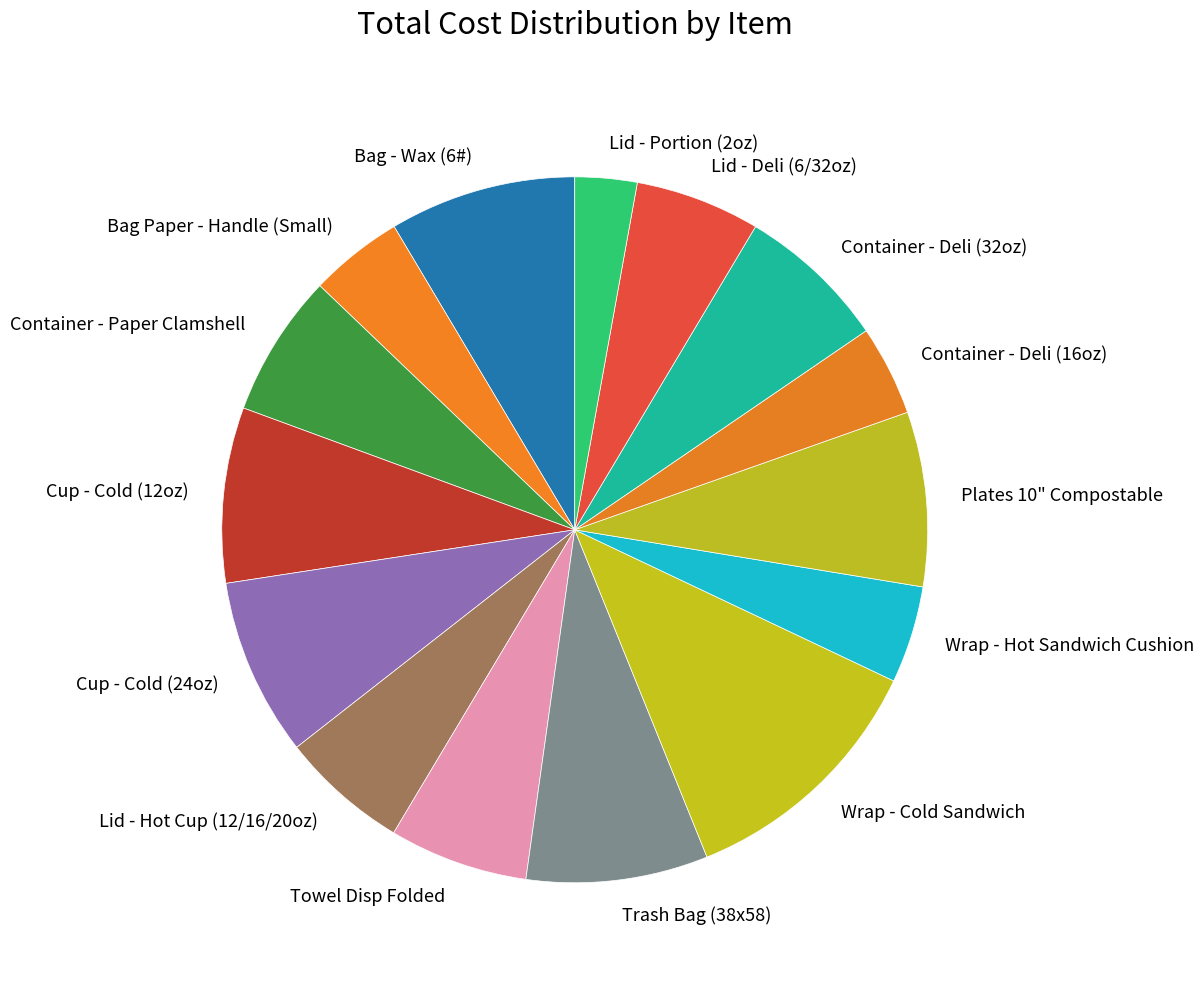

Does Lid - Hot Cup (12/16/20oz) represent more than half of the total?

No